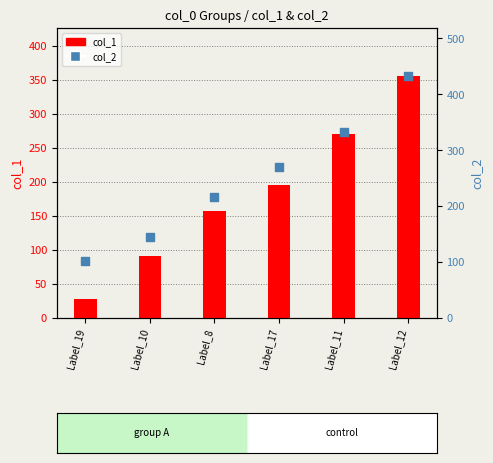

What are all the series names shown in the legend?

col_1, col_2